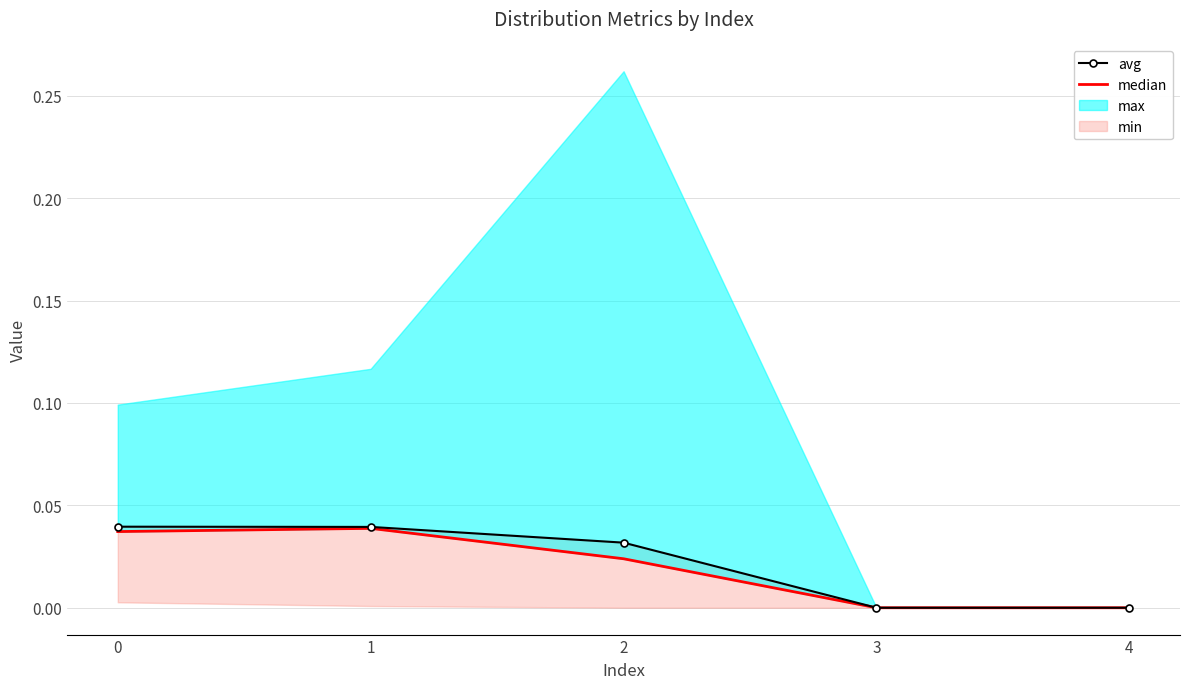

True or false: median and avg intersect in this chart.

False